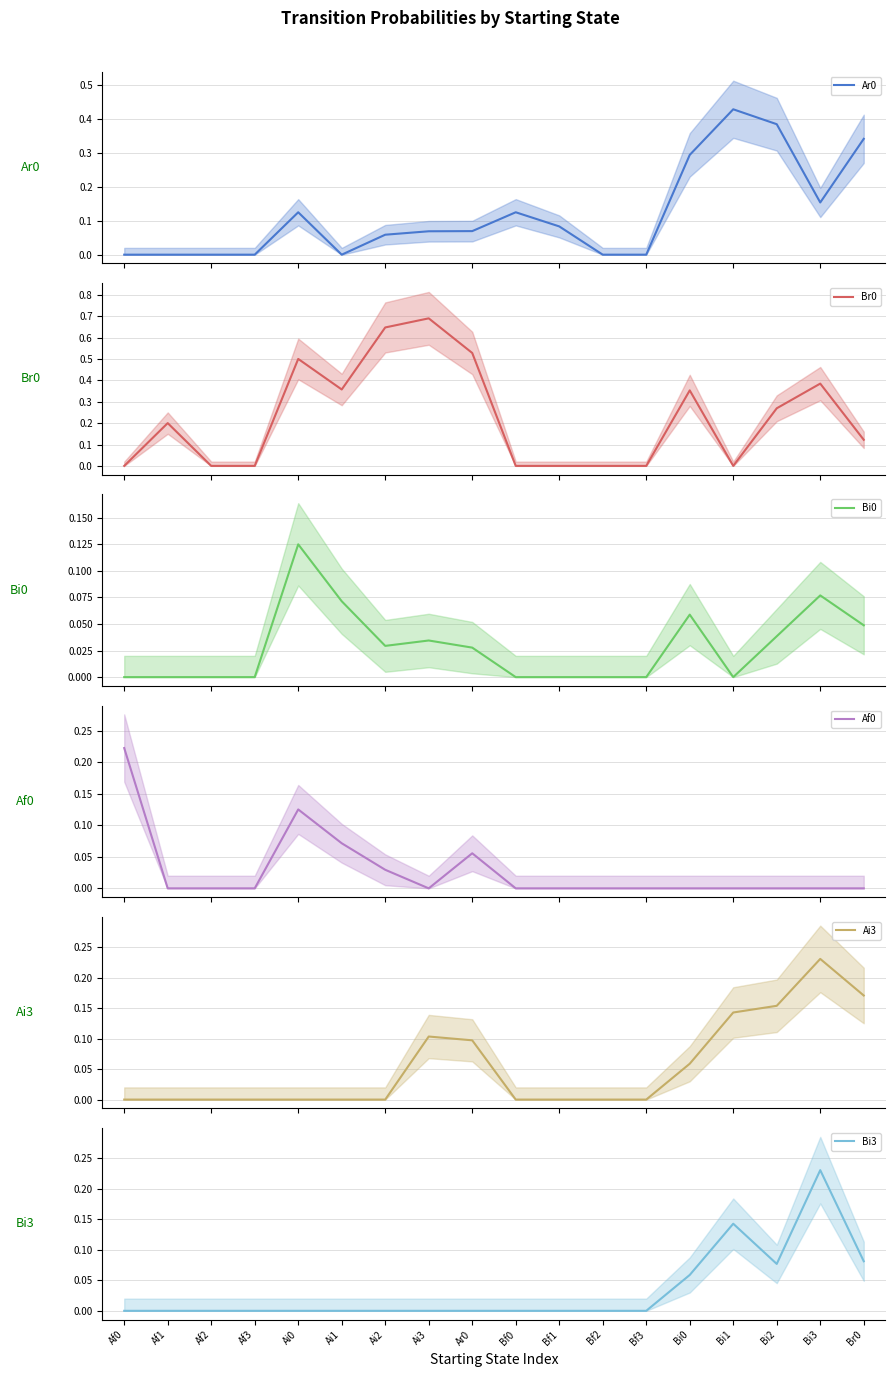

Reading right to left, list all the values displayed in this chart.

Ar0: 0.3	0.2	0.4	0.4	0.3	0.0	0.0	0.1	0.1	0.1	0.1	0.1	0.0	0.1	0.0	0.0	0.0	0.0
Br0: 0.1	0.4	0.3	0.0	0.4	0.0	0.0	0.0	0.0	0.5	0.7	0.6	0.4	0.5	0.0	0.0	0.2	0.0
Bi0: 0.0	0.1	0.0	0.0	0.1	0.0	0.0	0.0	0.0	0.0	0.0	0.0	0.1	0.1	0.0	0.0	0.0	0.0
Af0: 0.0	0.0	0.0	0.0	0.0	0.0	0.0	0.0	0.0	0.1	0.0	0.0	0.1	0.1	0.0	0.0	0.0	0.2
Ai3: 0.2	0.2	0.2	0.1	0.1	0.0	0.0	0.0	0.0	0.1	0.1	0.0	0.0	0.0	0.0	0.0	0.0	0.0
Bi3: 0.1	0.2	0.1	0.1	0.1	0.0	0.0	0.0	0.0	0.0	0.0	0.0	0.0	0.0	0.0	0.0	0.0	0.0